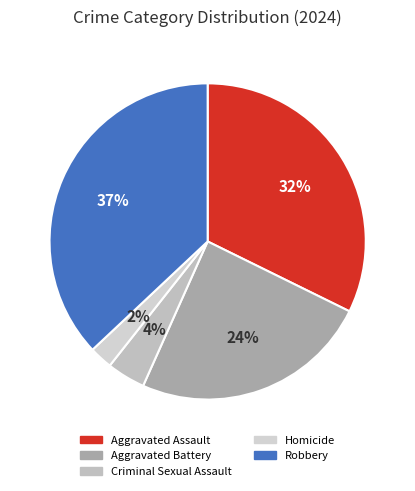

Does any single category account for the majority?

No